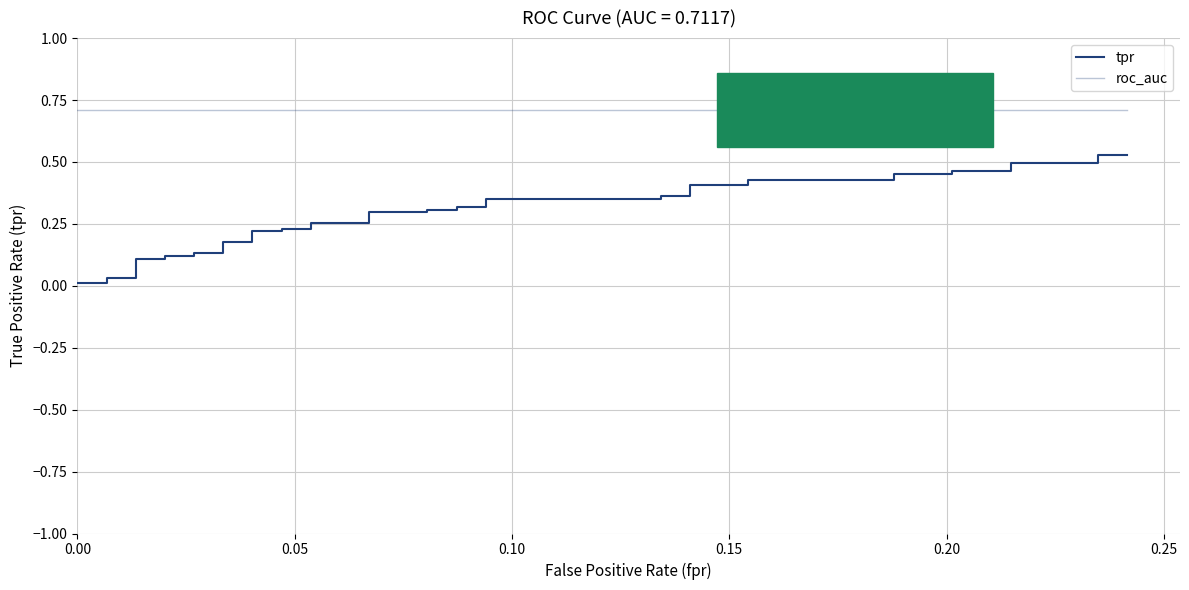

Rank the series by their maximum value, from lowest to highest.

tpr, roc_auc